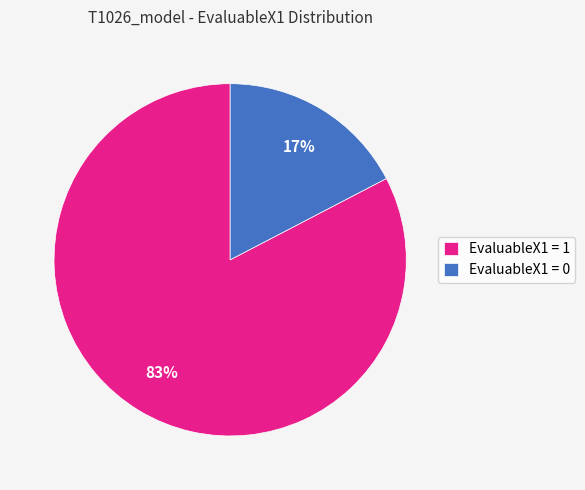

What is the majority slice?

EvaluableX1 = 1